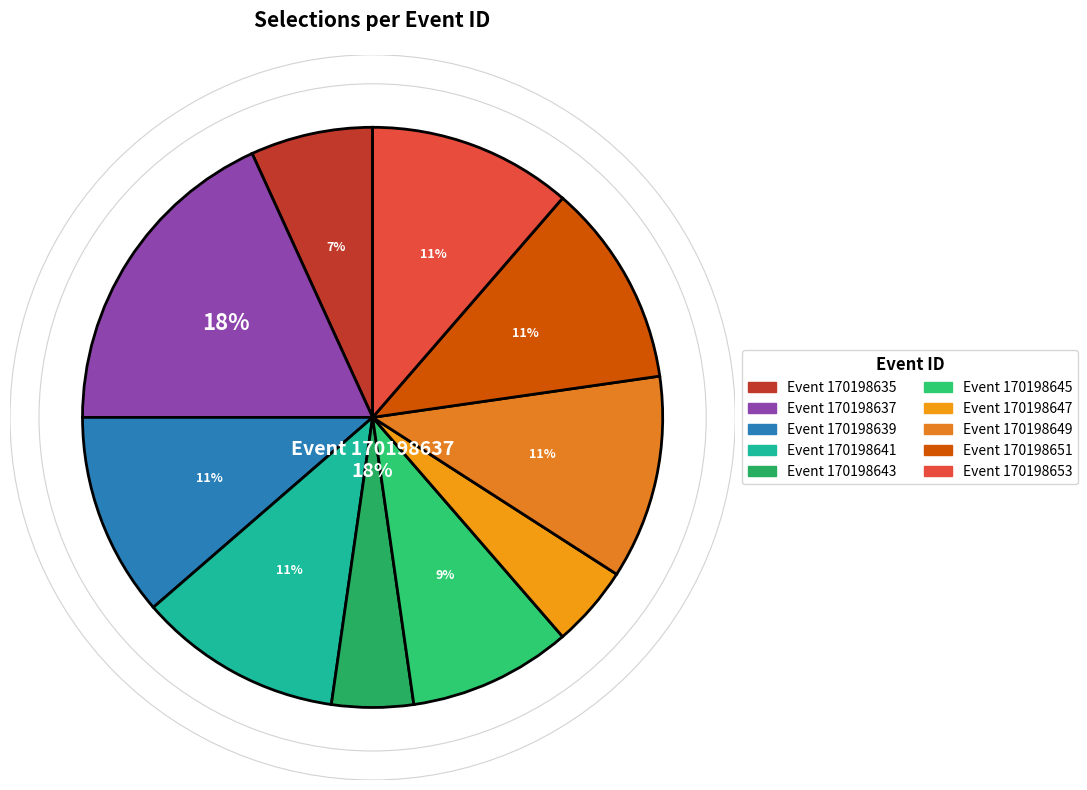

Approximately how many times larger is the value at 170198641 compared to 170198653?

1.0